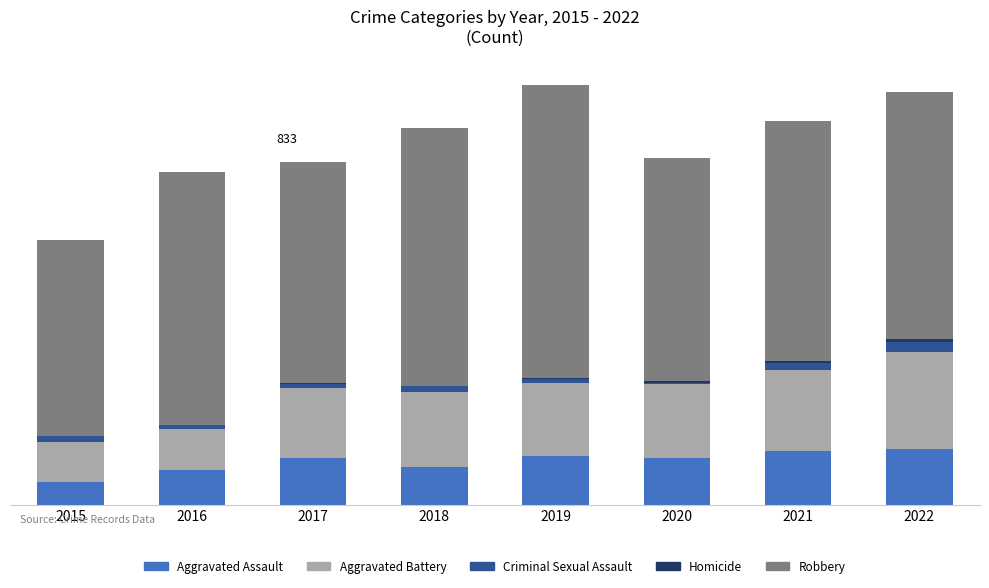

At how many categories does at least one series exceed 533?

1